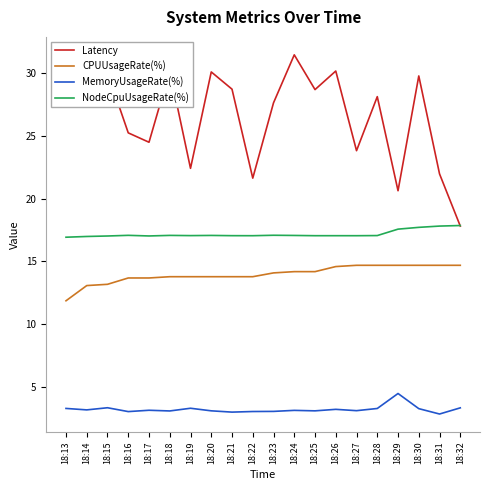

At which label does Latency reach its minimum?

18:32